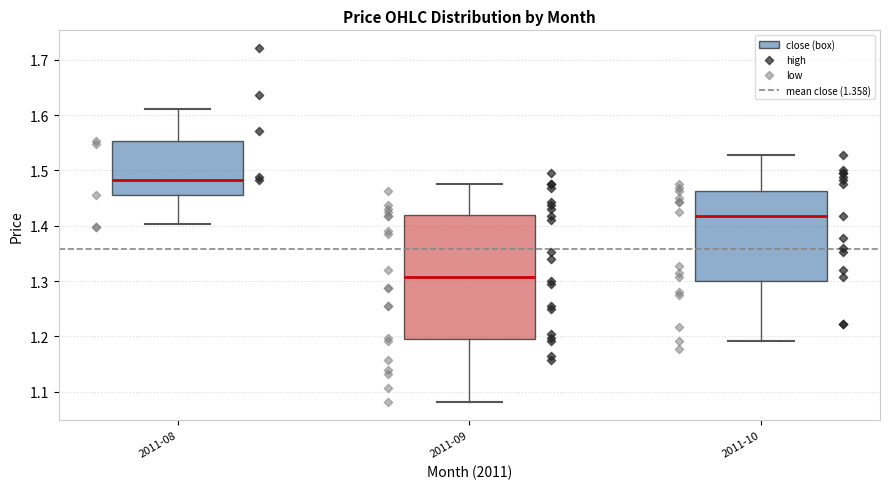

Which box has the lowest median line?

2011-09